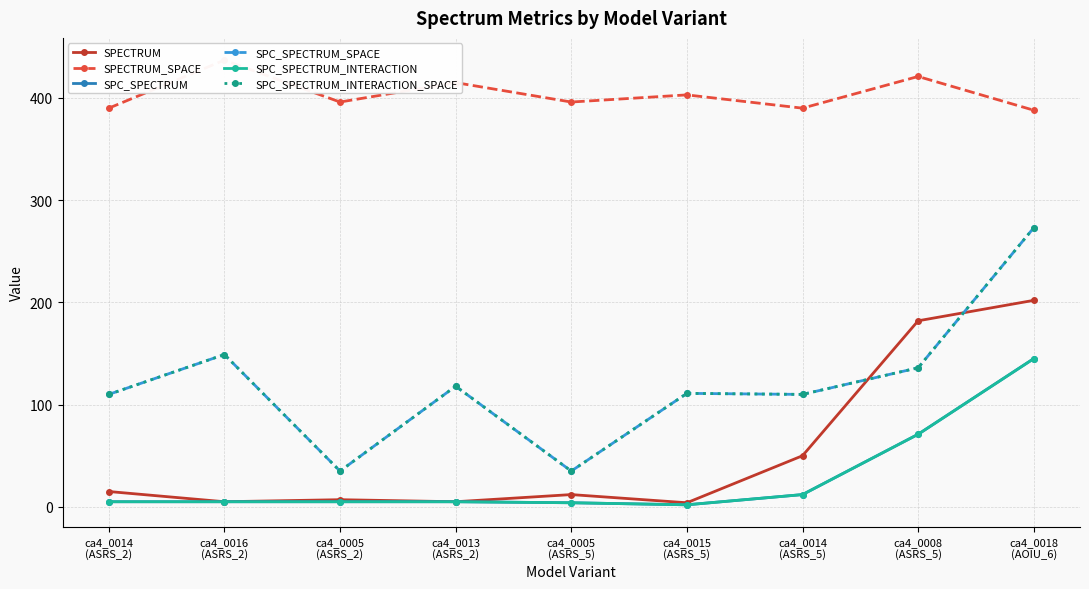

Reading right to left, transcribe all the data shown in this chart.

SPECTRUM: 202	182	50	4	12	5	7	5	15
SPECTRUM_SPACE: 388	421	390	403	396	415	396	437	390
SPC_SPECTRUM: 145	71	12	2	4	5	5	5	5
SPC_SPECTRUM_SPACE: 273	136	110	111	35	118	35	149	110
SPC_SPECTRUM_INTERACTION: 145	71	12	2	4	5	5	5	5
SPC_SPECTRUM_INTERACTION_SPACE: 273	136	110	111	35	118	35	149	110